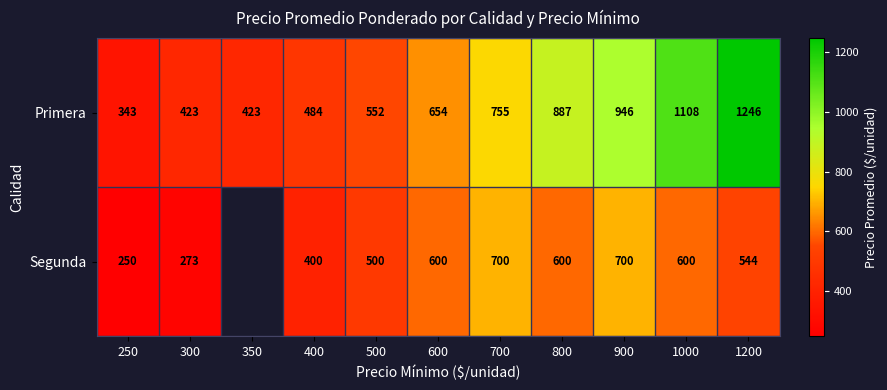

The Primera series shows 752.4 at 300. True or false?

False